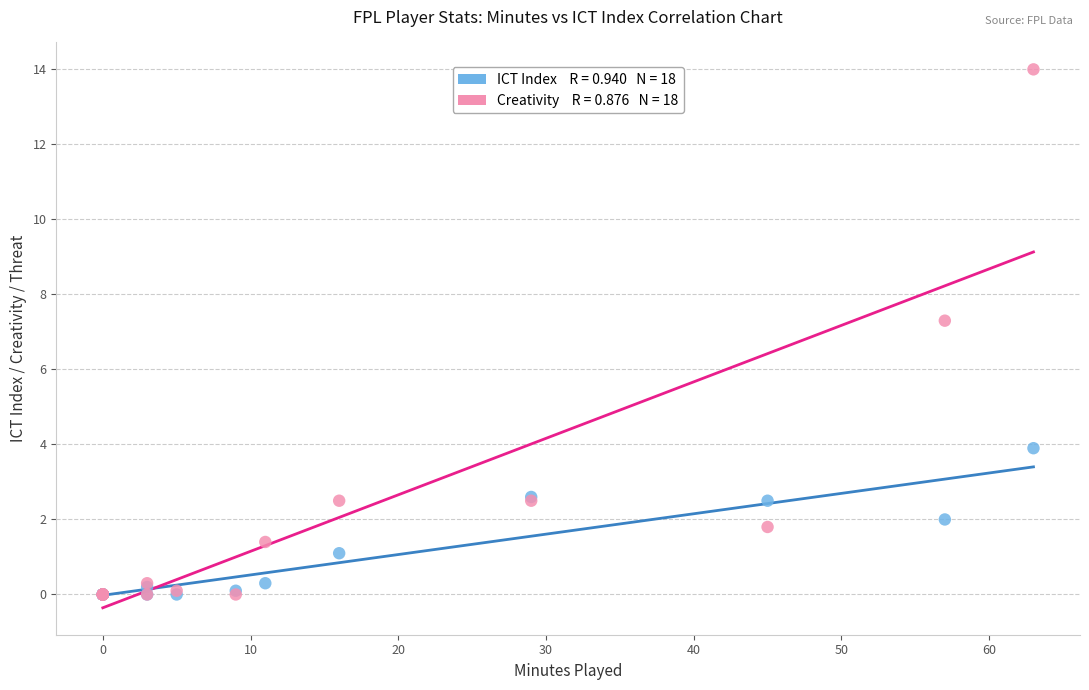

Across all series, what Y value is closest to 7?

7.3